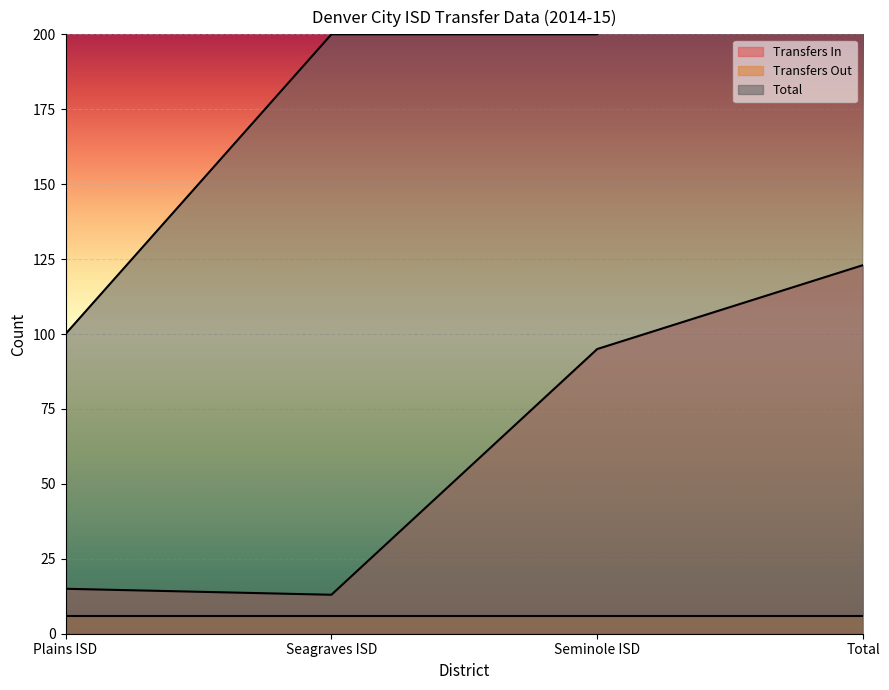

True or false: Transfers In has a value of 95 at Seminole ISD.

True